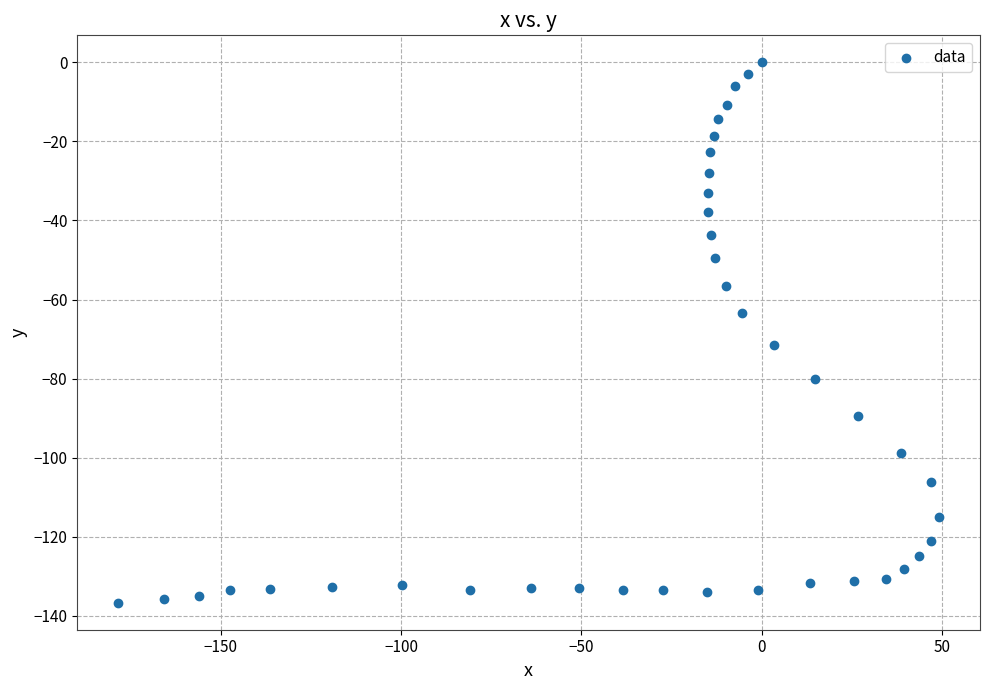

What is the range of Y values (max minus min)?

136.7